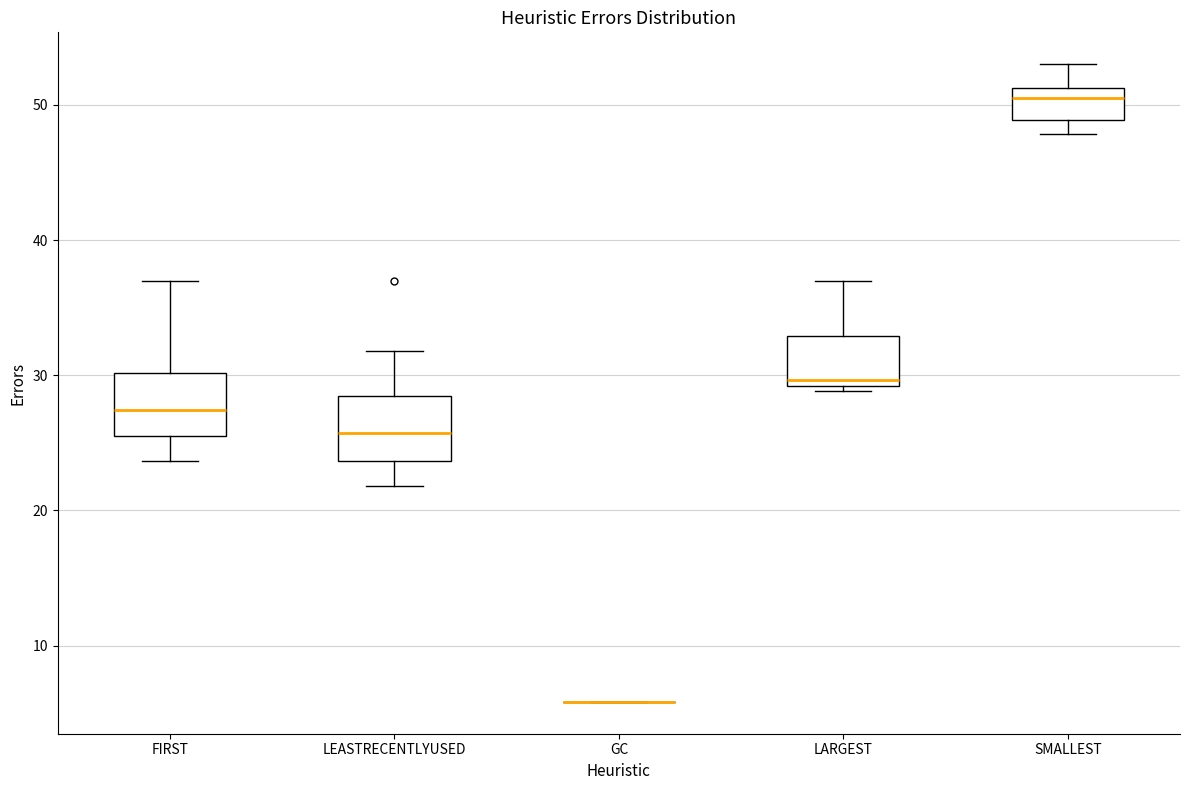

Where does the upper whisker of the box for LEASTRECENTLYUSED end on the y-axis? The values are not printed on the chart, so give them approximately, as read against the axis.

32